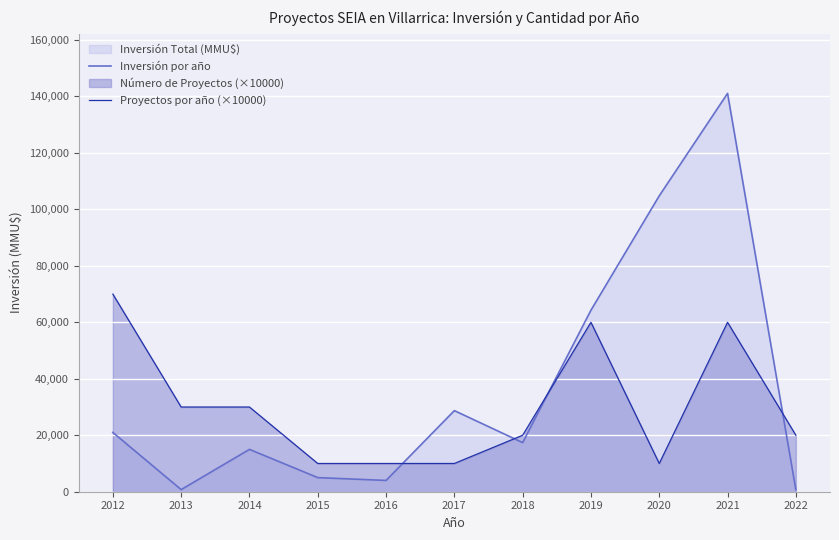

Reading left to right, what are all the values shown in this chart?

Inversión por año: 2012=21000	2013=750	2014=15000	2015=5000	2016=4000	2017=28725	2018=17400	2019=64299	2020=104810	2021=141088	2022=715
Proyectos por año (×10000): 2012=70000	2013=30000	2014=30000	2015=10000	2016=10000	2017=10000	2018=20000	2019=60000	2020=10000	2021=60000	2022=20000